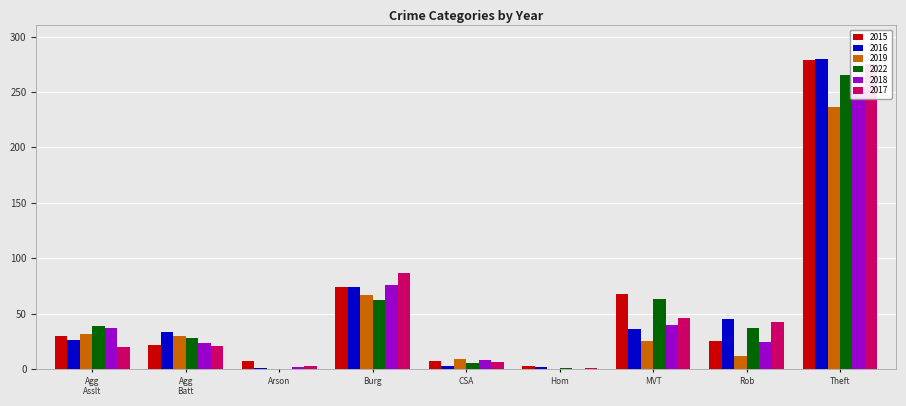

What is the sum of the 2017 values at CSA and Arson?

9